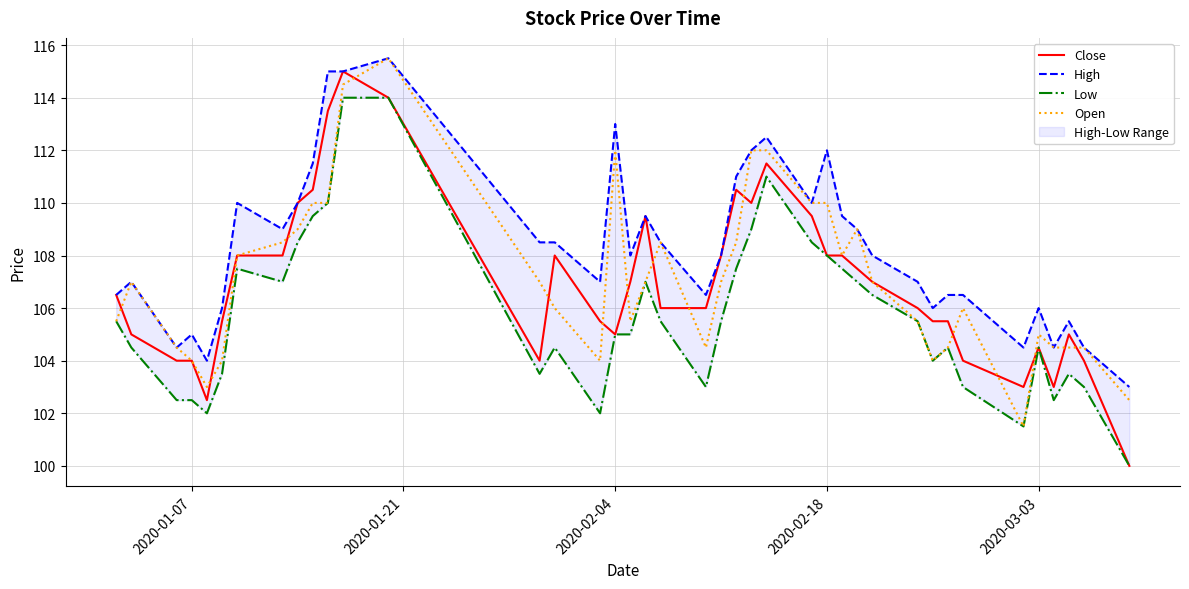

True or false: Low and Close intersect in this chart.

False